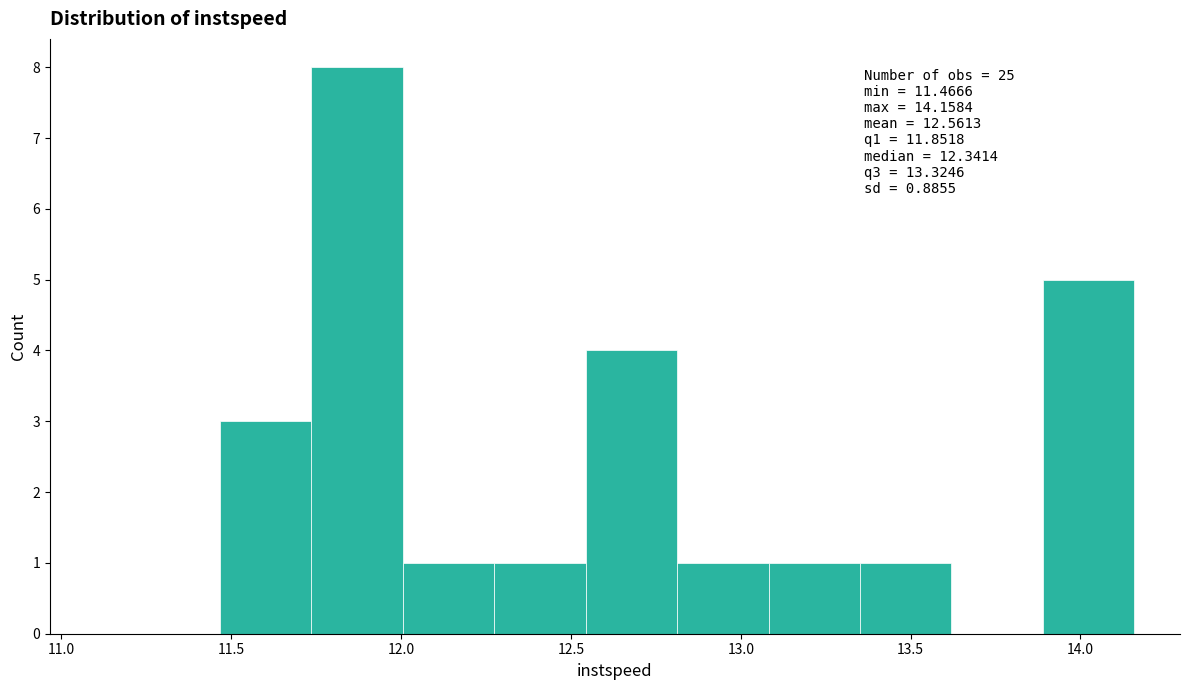

Which range on the x-axis has the tallest bar?

11.75 to 12.00